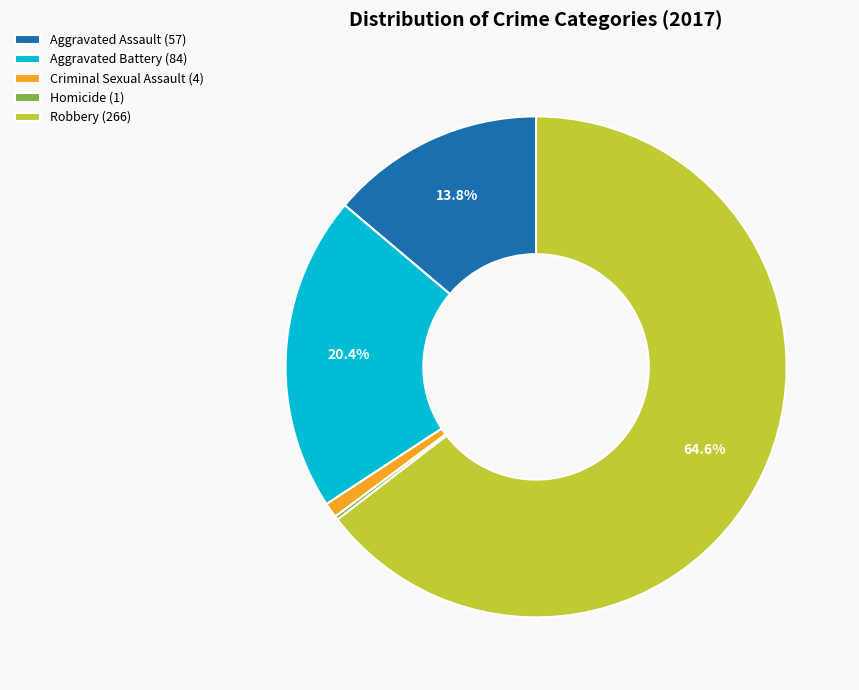

To the nearest percent, what is the difference between the largest and smallest slice percentages?

64%